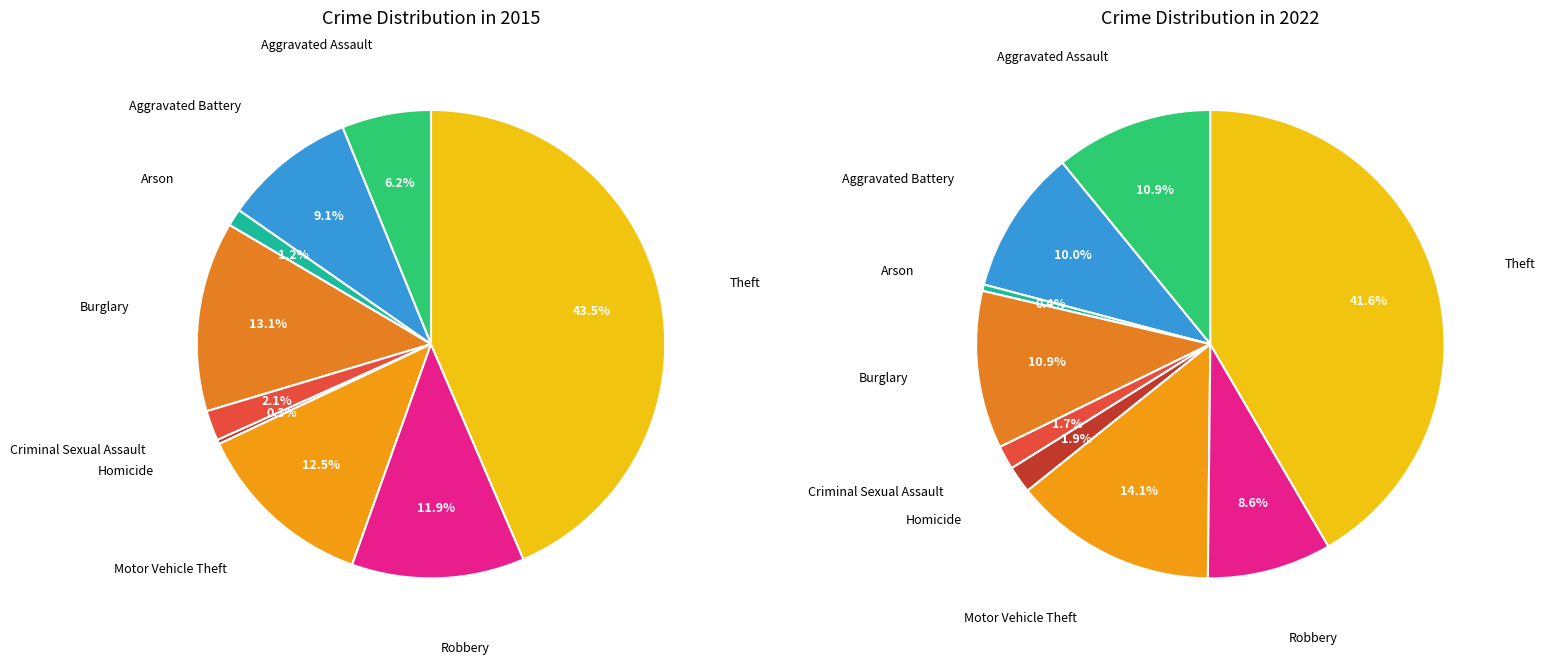

How much of the chart is everything except Burglary?

86.9%